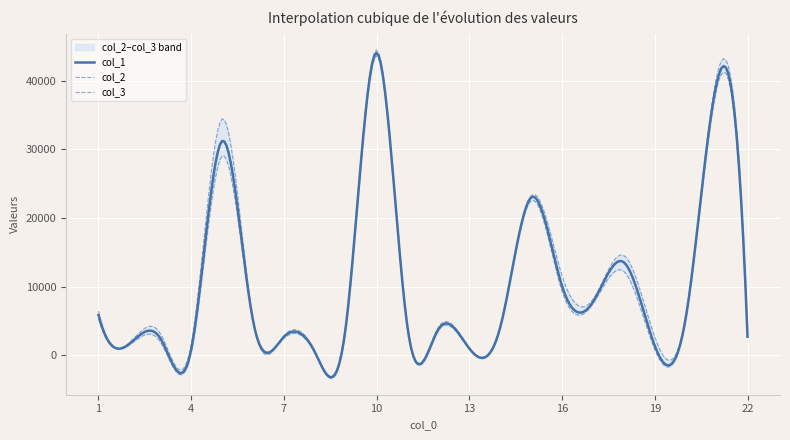

What is the value of the col_2 point at the 14th from the left?

4013.7